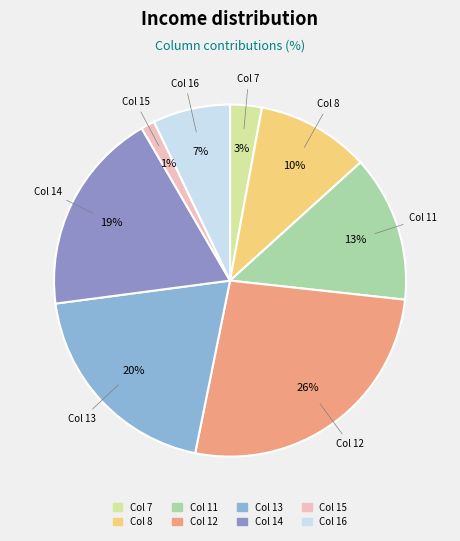

Is it true that Col 12 is 18% of the pie?

False